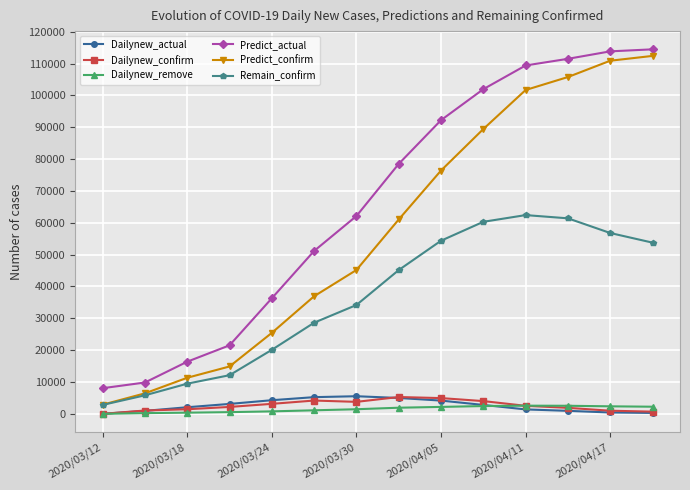

Which series has the largest total across all categories?

Predict_actual